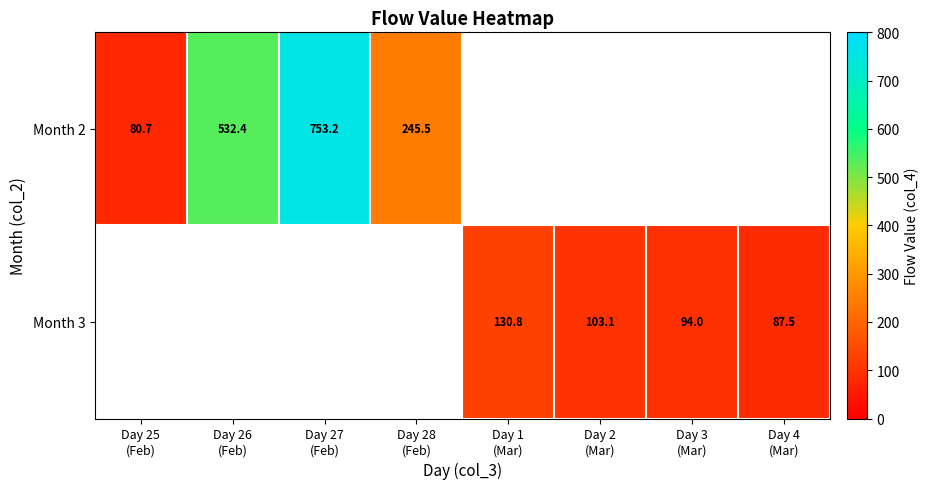

Read the Month 2 value at Day 25 (Feb).

80.7